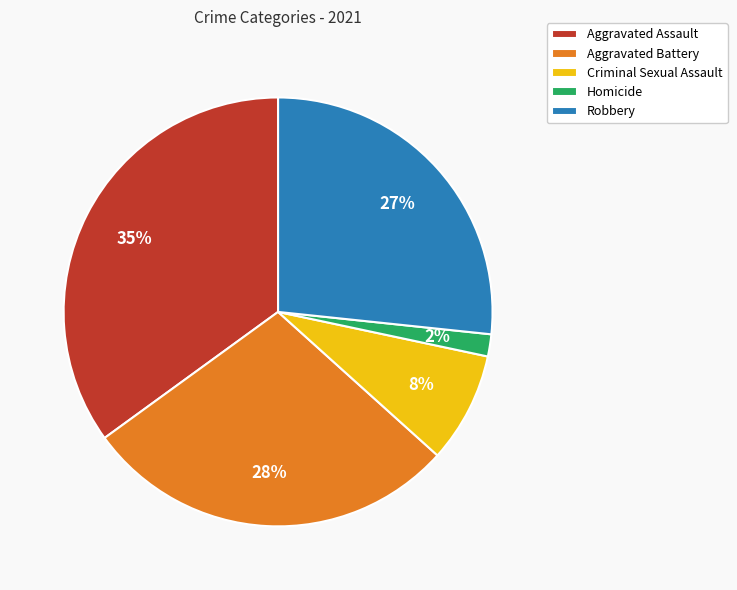

Does Aggravated Assault account for over 50% of the chart?

No